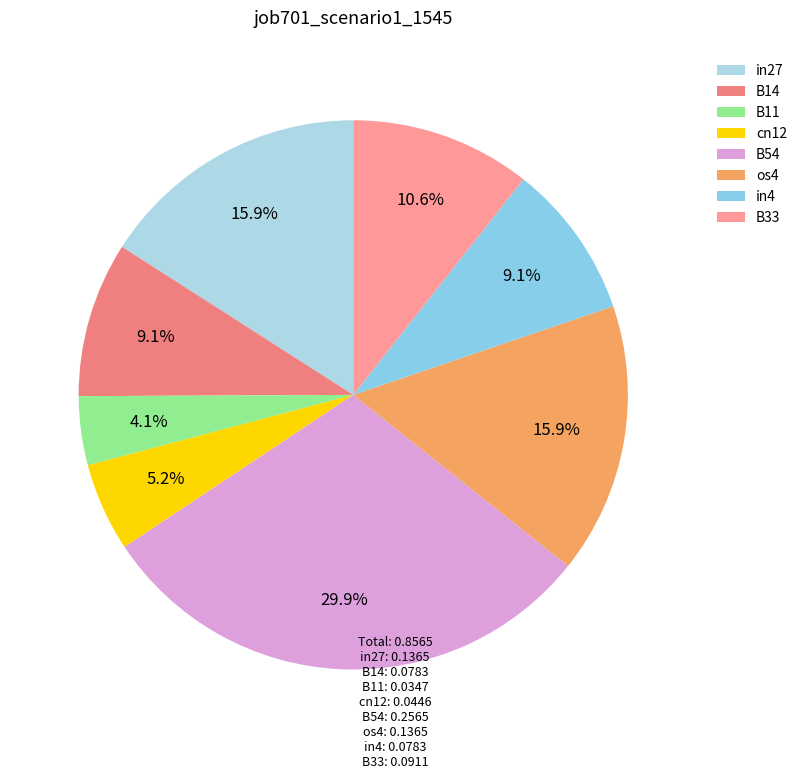

What is the change in value from B14 to B54?

+0.2